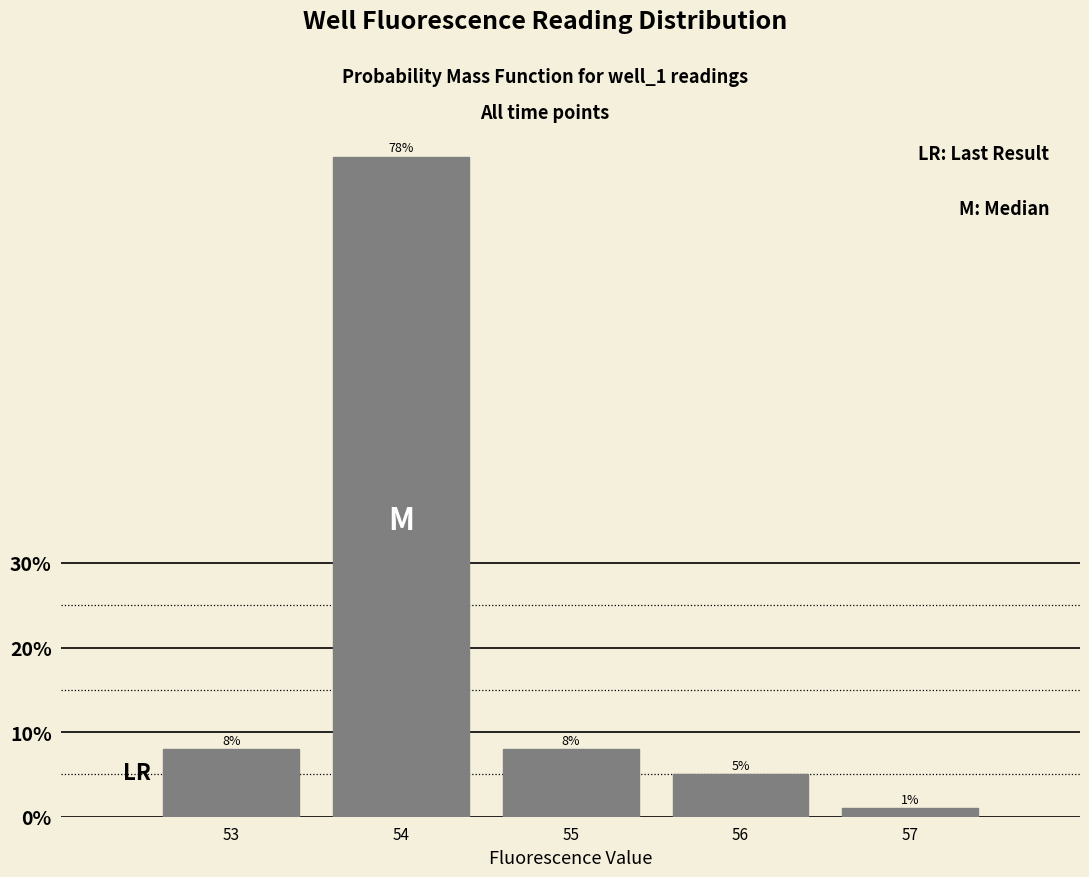

Reading left to right, list all the values displayed in this chart.

8	78	8	5	1